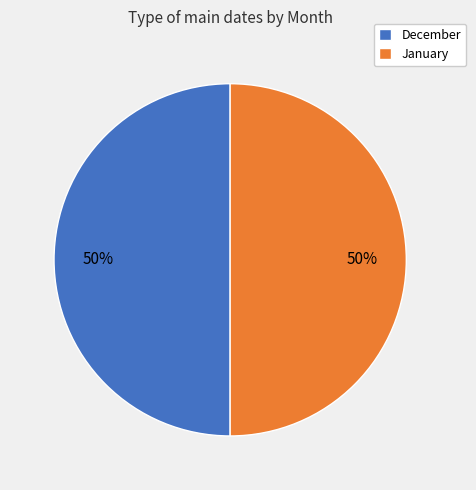

How many segments does this pie chart have?

2